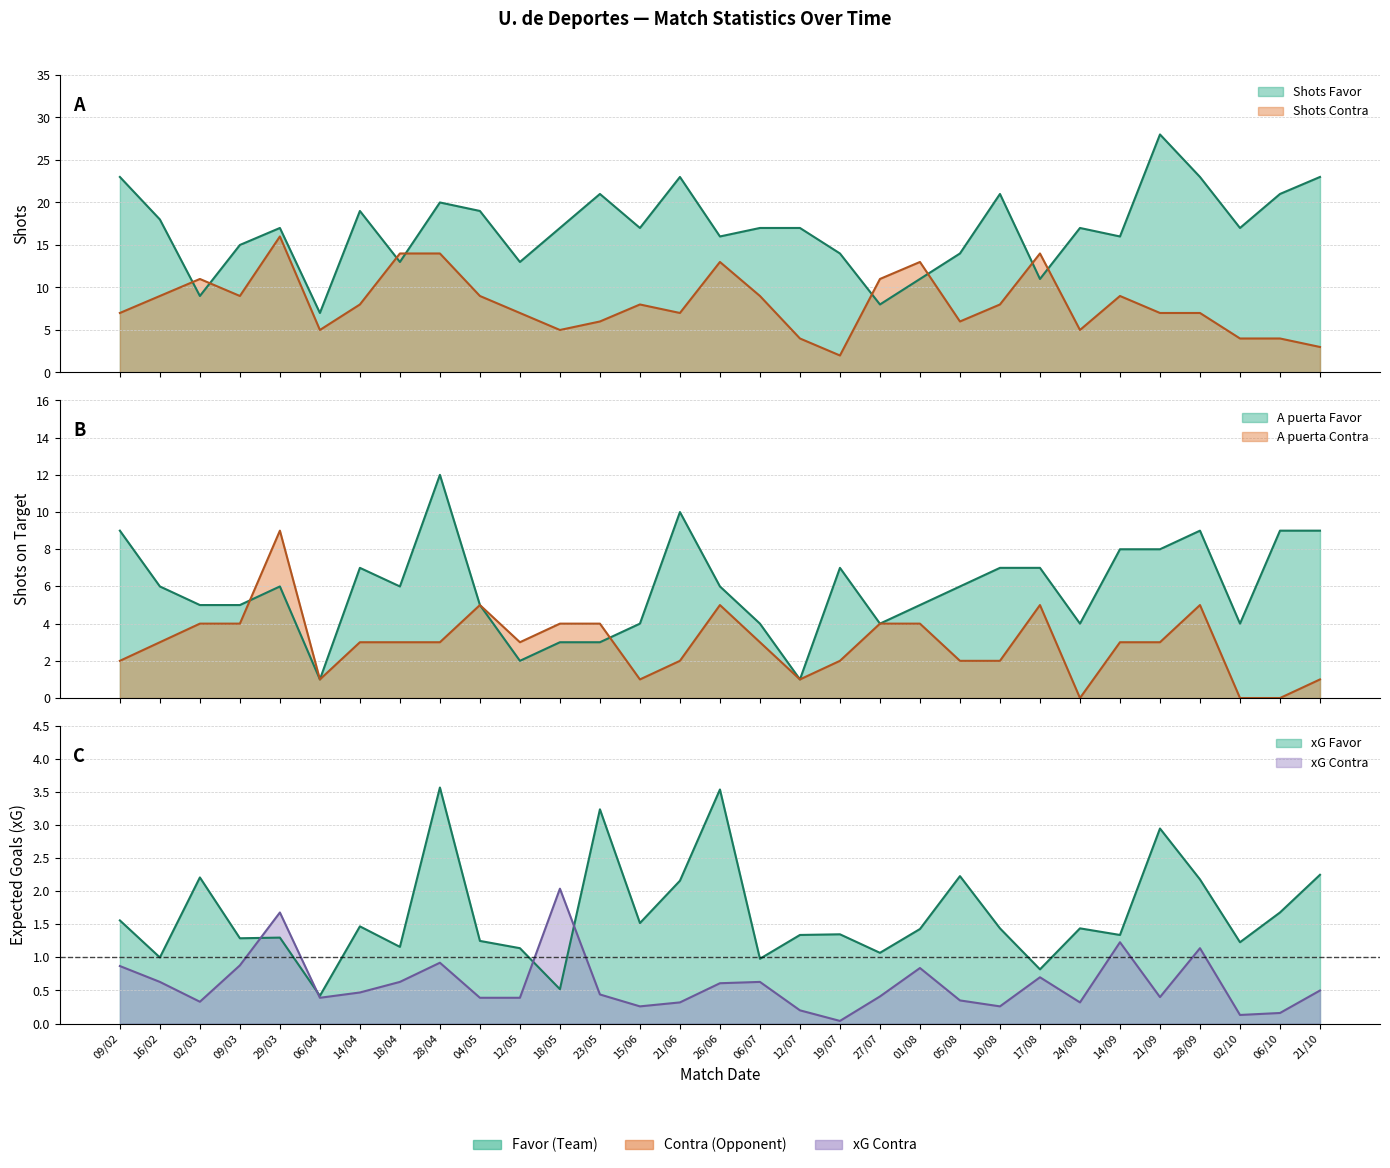

How many values in A puerta Contra are above zero?

28